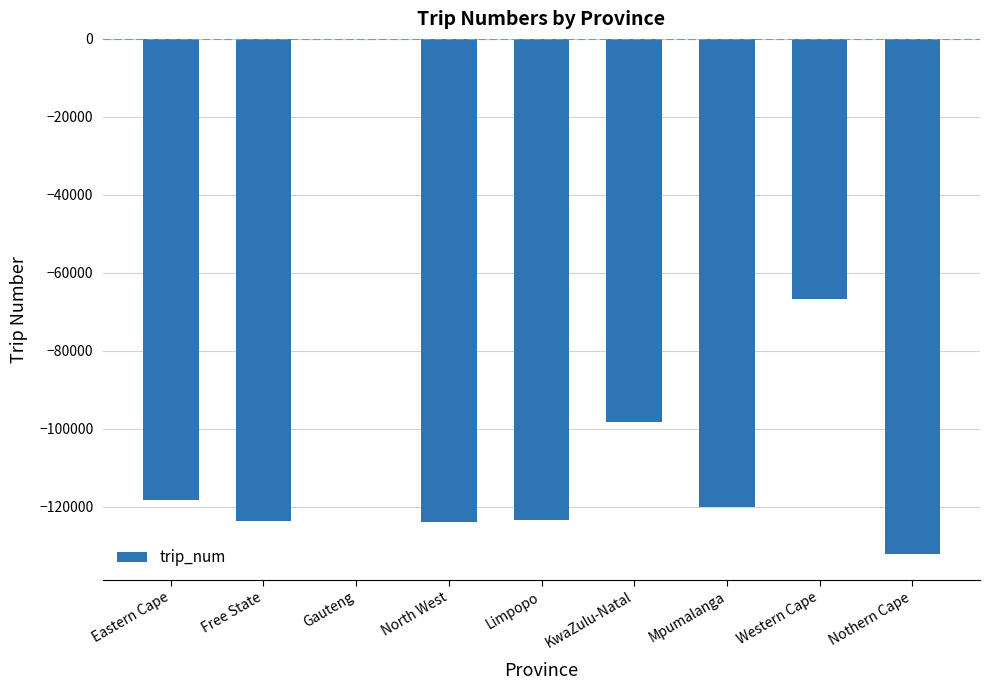

Is it true that the value at Eastern Cape is -32394?

False